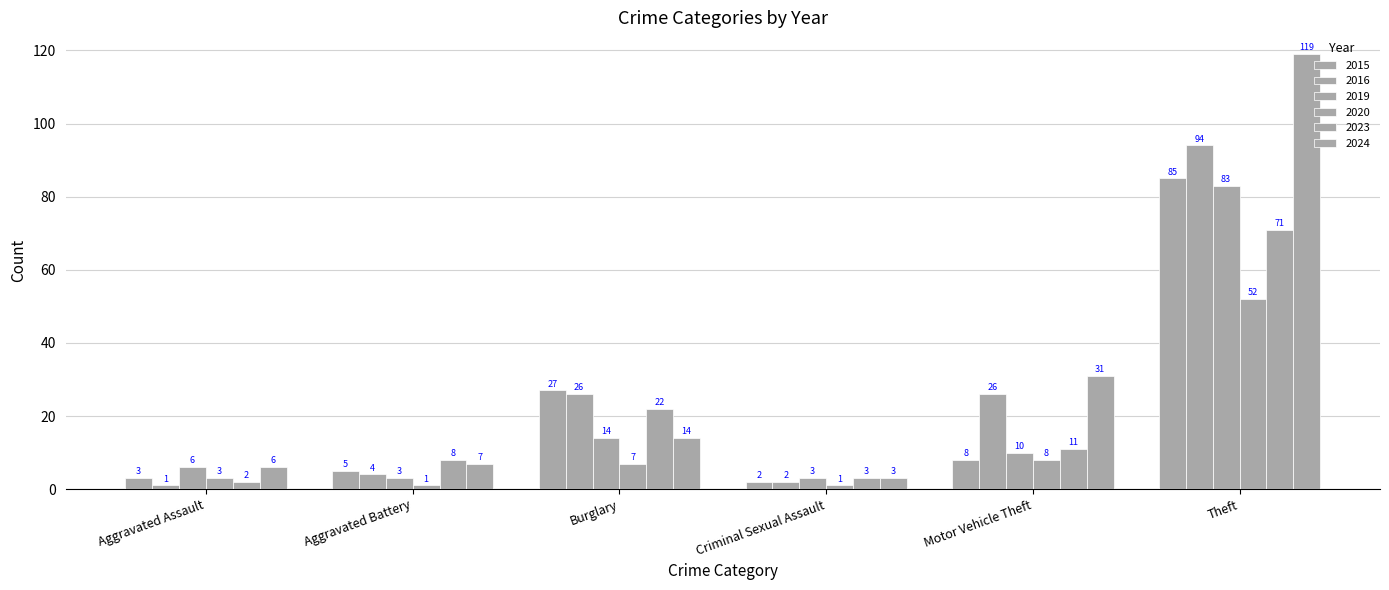

What is the sum of the 2019 values at Burglary and Aggravated Battery?

17